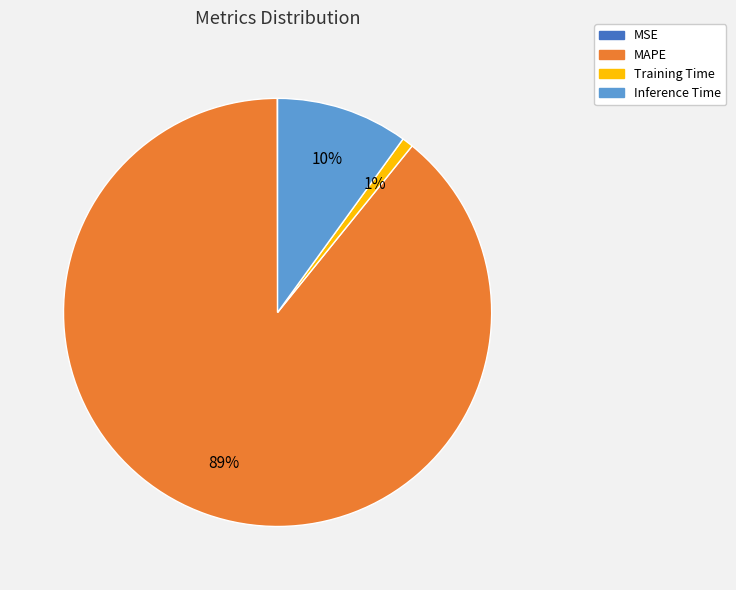

To the nearest percent, what percentage of the pie is Inference Time?

10%